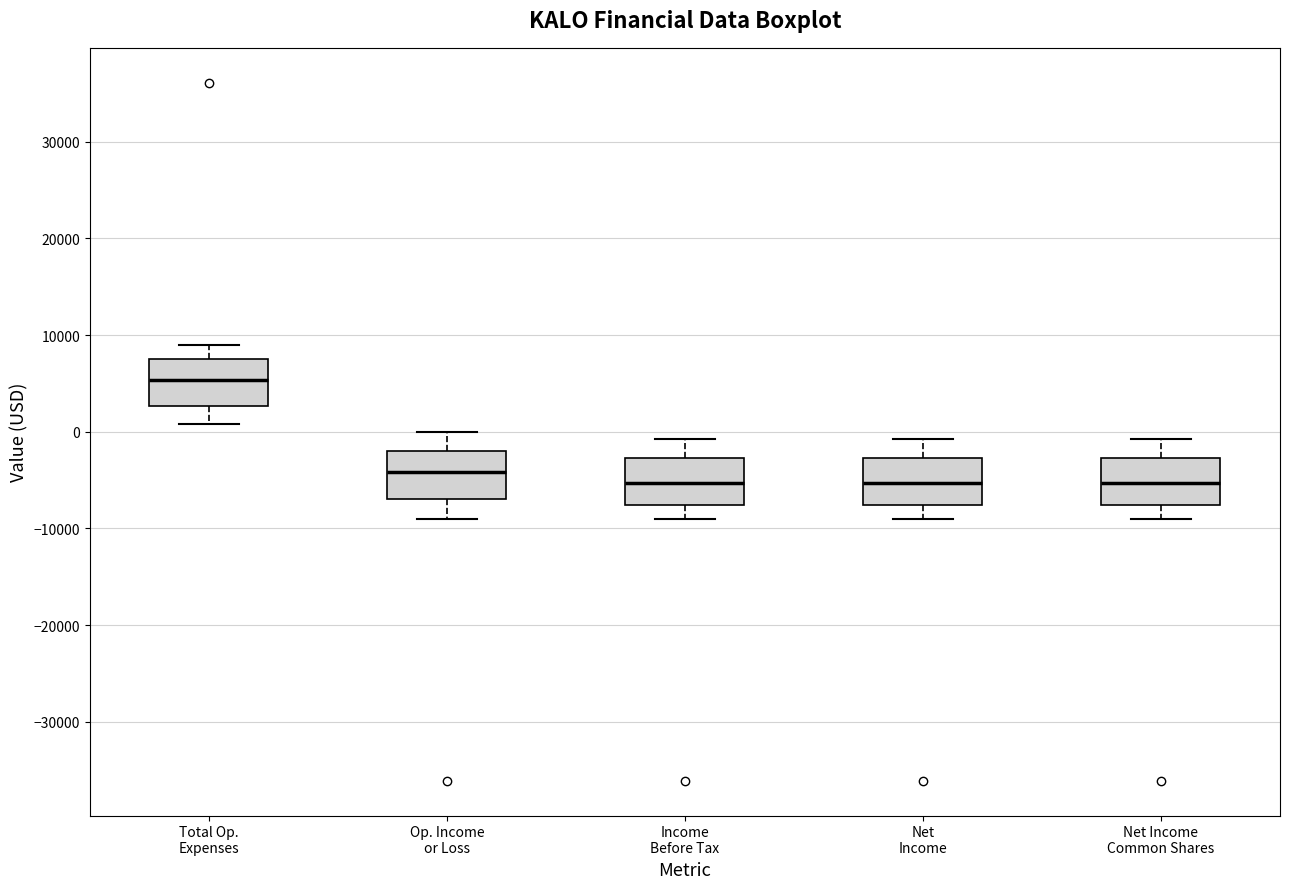

Where does the median line of the box for Net Income sit on the y-axis? The values are not printed on the chart, so give them approximately, as read against the axis.

-5000